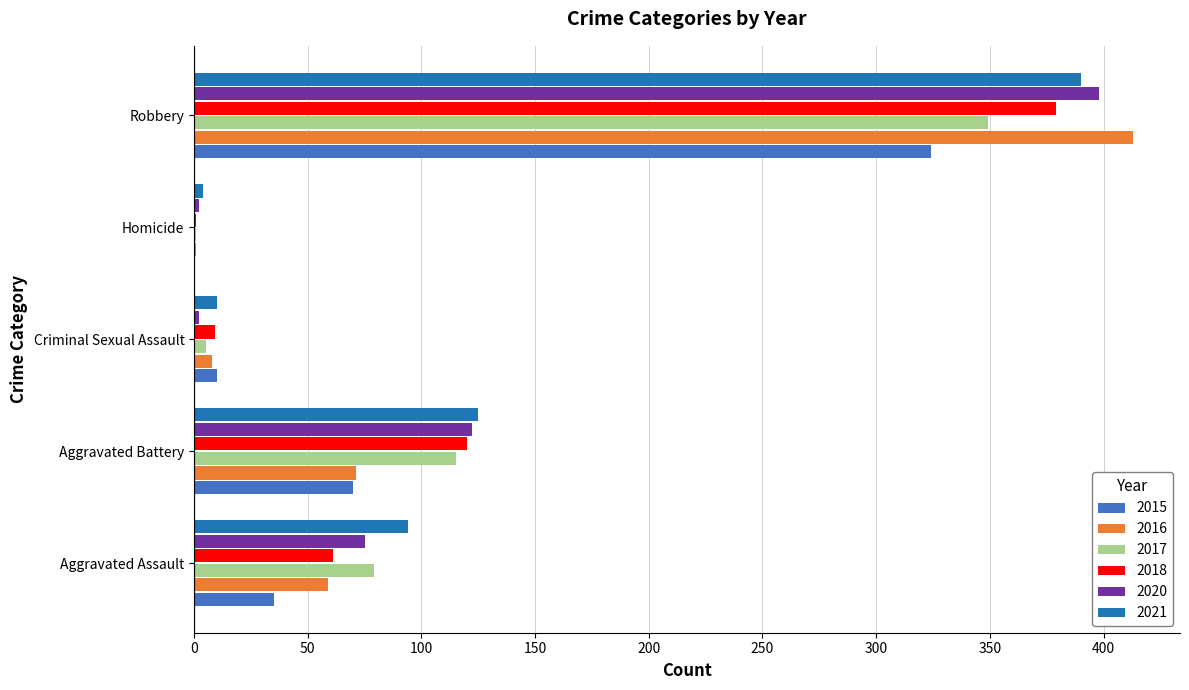

At which category is the sum across all series the highest?

Robbery